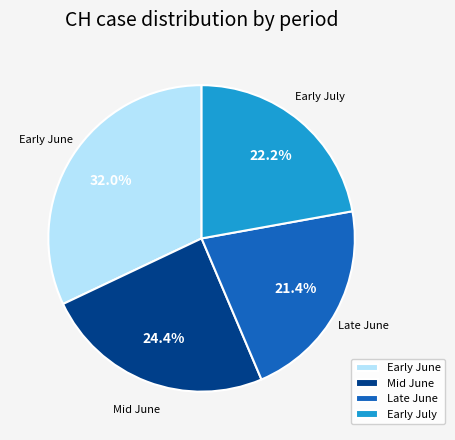

Which category has the biggest portion of the pie?

Early June